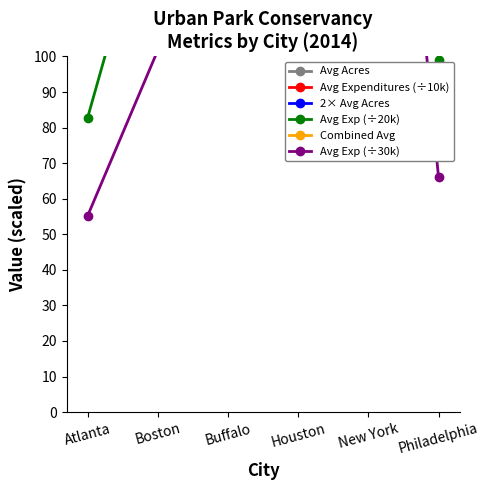

At how many categories does at least one series exceed 1473?

2